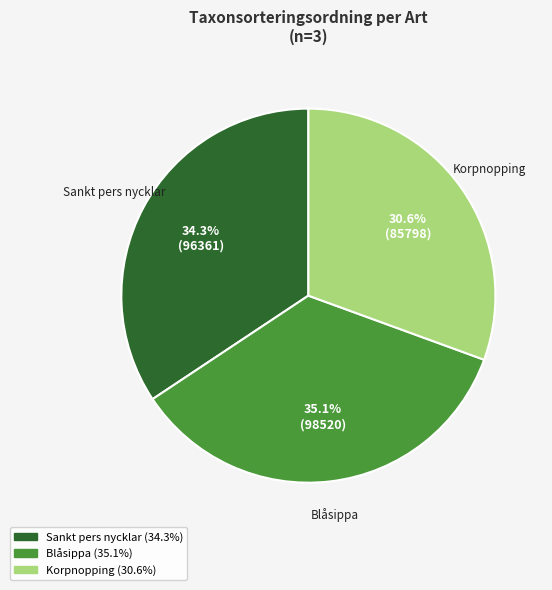

Which slice is the largest?

Blåsippa